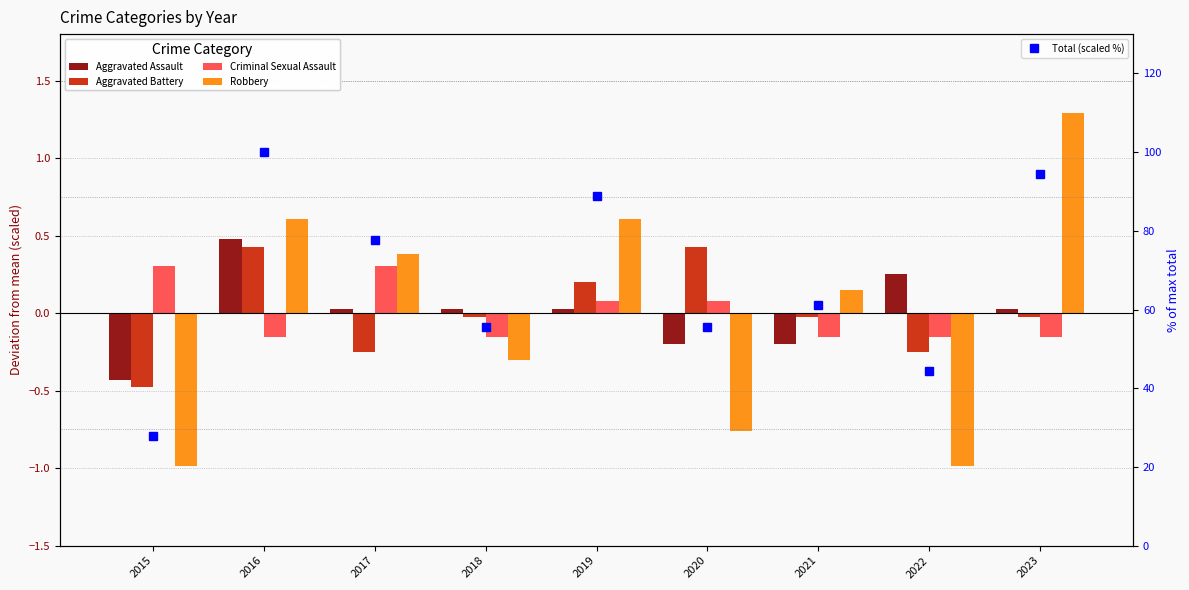

Reading left to right, extract all data points from this chart.

Aggravated Assault: 2015=-0.4	2016=0.5	2017=0.0	2018=0.0	2019=0.0	2020=-0.2	2021=-0.2	2022=0.3	2023=0.0
Aggravated Battery: 2015=-0.5	2016=0.4	2017=-0.3	2018=-0.0	2019=0.2	2020=0.4	2021=-0.0	2022=-0.3	2023=-0.0
Criminal Sexual Assault: 2015=0.3	2016=-0.2	2017=0.3	2018=-0.2	2019=0.1	2020=0.1	2021=-0.2	2022=-0.2	2023=-0.2
Robbery: 2015=-1.0	2016=0.6	2017=0.4	2018=-0.3	2019=0.6	2020=-0.8	2021=0.2	2022=-1.0	2023=1.3
Total (scaled %): 2015=27.8	2016=100.0	2017=77.8	2018=55.6	2019=88.9	2020=55.6	2021=61.1	2022=44.4	2023=94.4